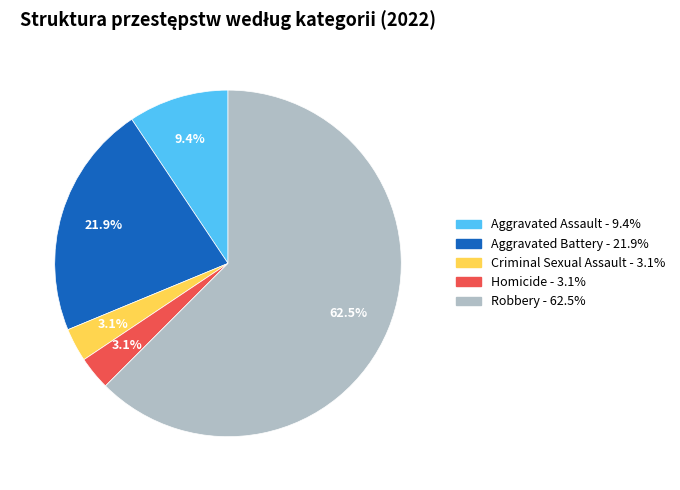

Which has a higher value, Robbery or Homicide?

Robbery